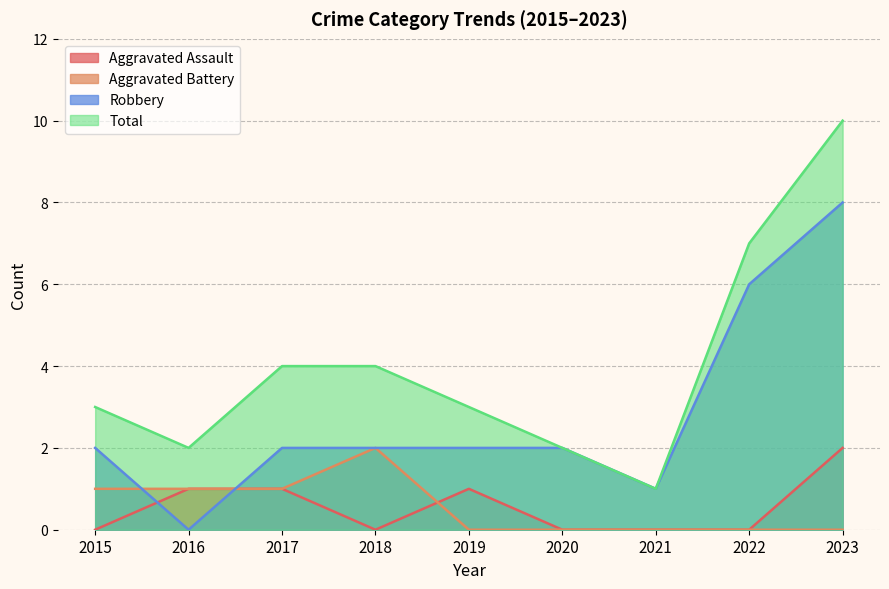

The value of Robbery at 2021 is 1. True or false?

True